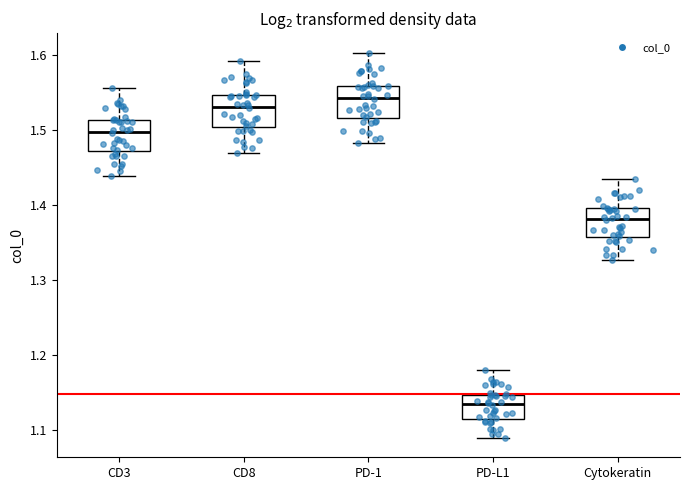

Reading left to right, transcribe this box plot: for each box, give where its median line is, the range the box spans, and where its two whiskers end, as read against the y-axis. The values are not printed on the chart, so give them approximately, as read against the axis.

CD3: median 1.50, box 1.47 to 1.51, whiskers 1.44 to 1.56
CD8: median 1.53, box 1.50 to 1.55, whiskers 1.47 to 1.59
PD-1: median 1.54, box 1.52 to 1.56, whiskers 1.48 to 1.60
PD-L1: median 1.13, box 1.11 to 1.15, whiskers 1.09 to 1.18
Cytokeratin: median 1.38, box 1.36 to 1.40, whiskers 1.33 to 1.43